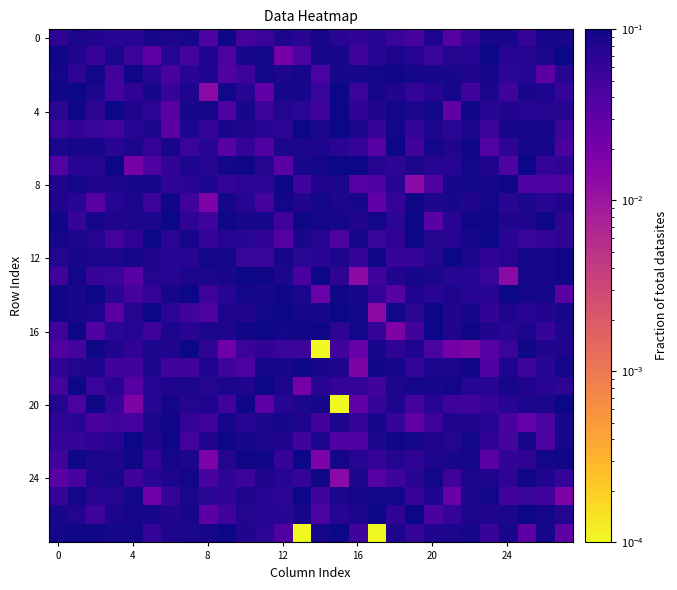

Which series has the widest spread of values?

20